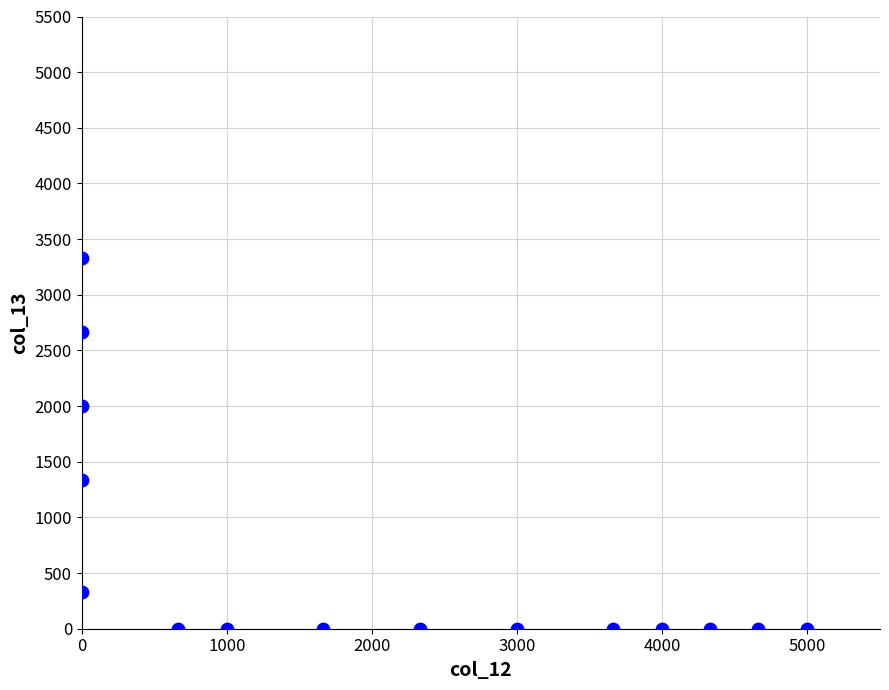

What is the range of Y values (max minus min)?

3330